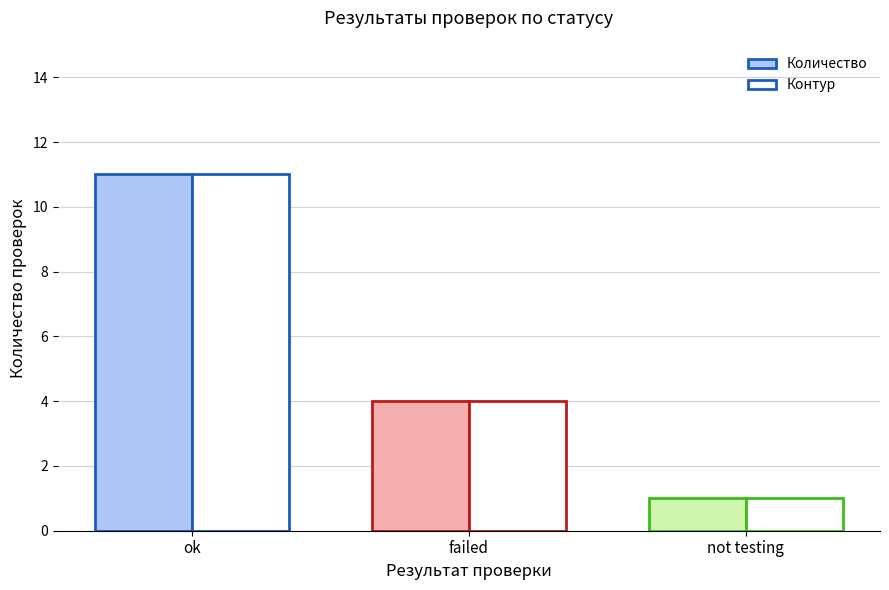

Which category has the highest value in the Контур series?

ok